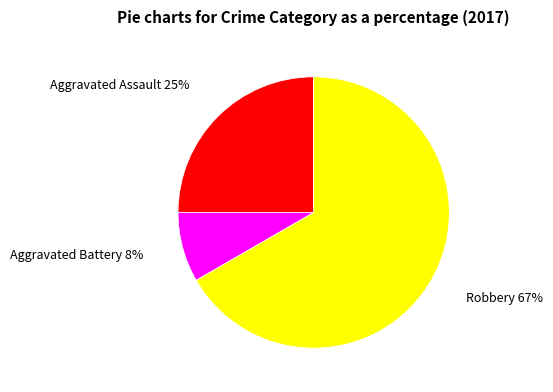

True or false: Robbery accounts for 81% of the total.

False